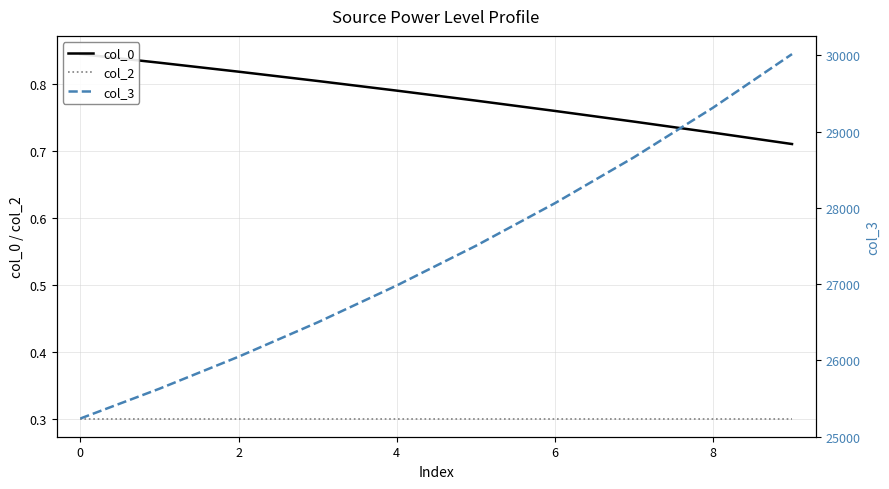

True or false: col_3 has more than 2 interior local peaks.

False